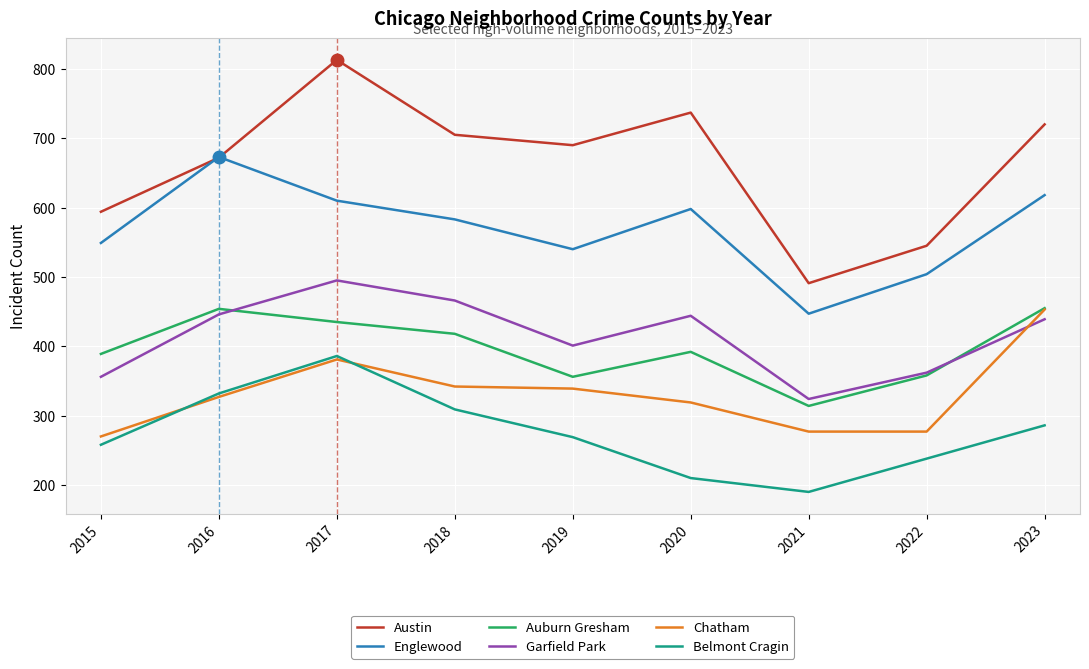

Which series has the largest range (max minus min)?

Austin